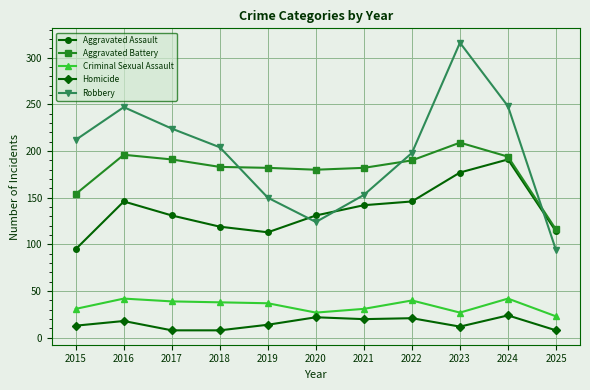

At which category does Robbery reach its first local peak?

2016